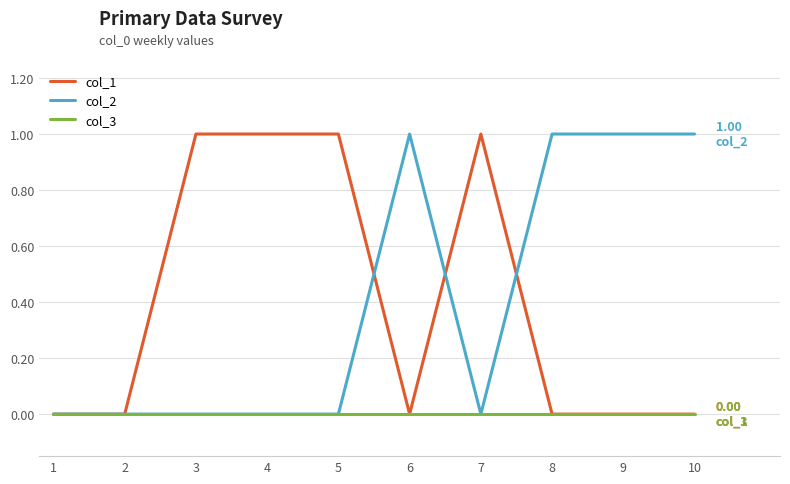

Count the number of data series in this chart.

3